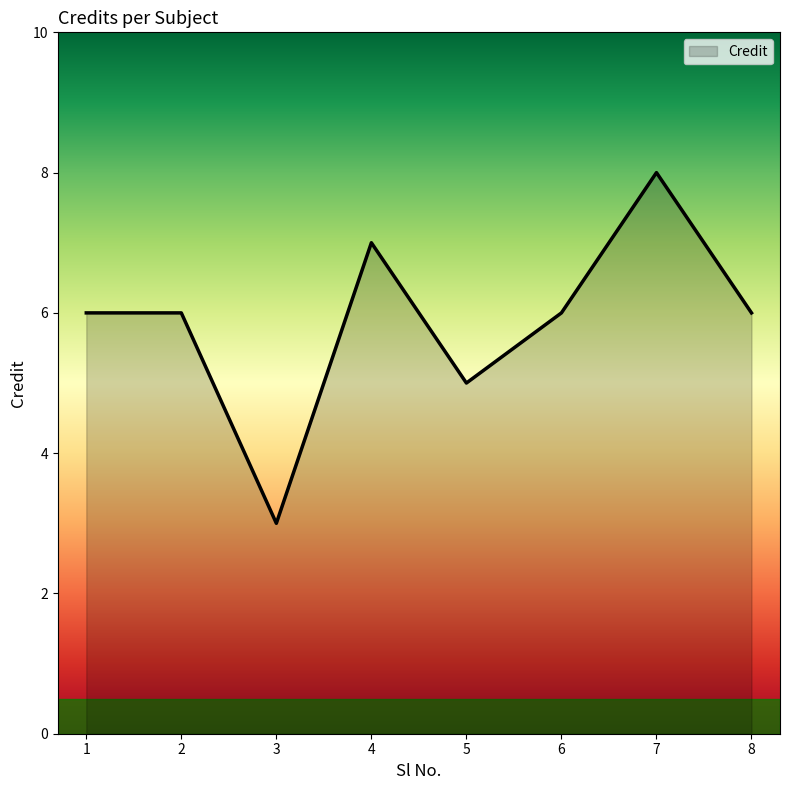

Count the number of data series in this chart.

1